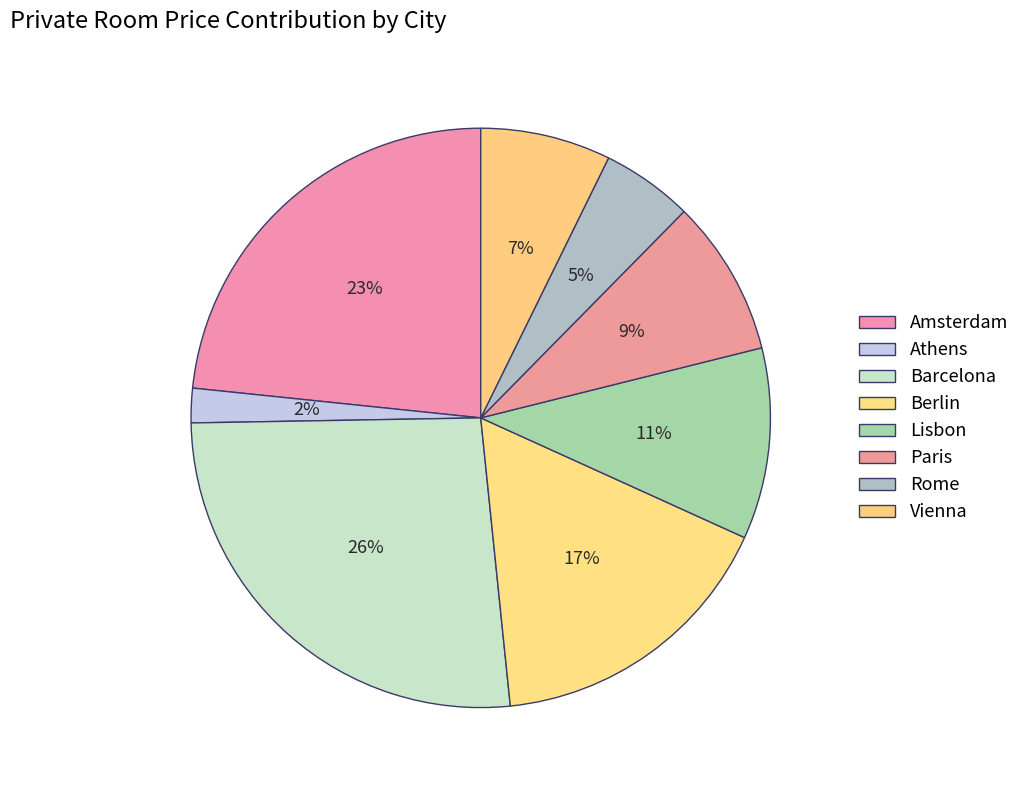

How many segments does this pie chart have?

8